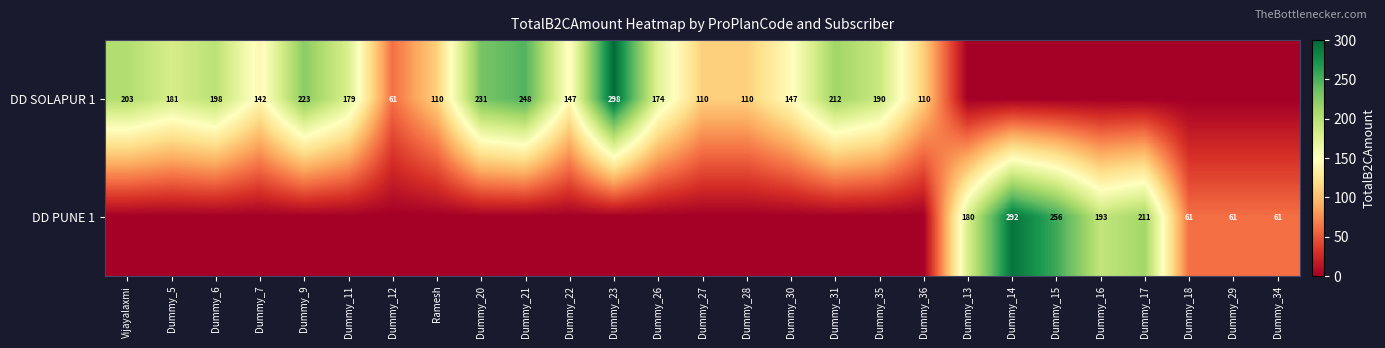

The DD SOLAPUR 1 series shows 55 at Ramesh. True or false?

False